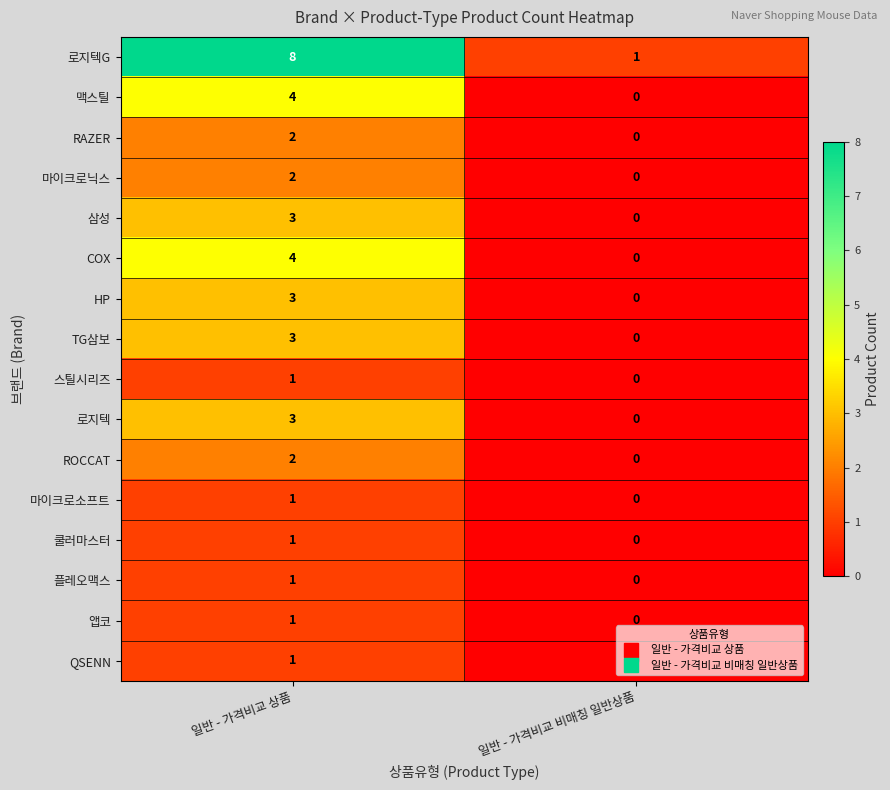

Rank the categories by HP value from lowest to highest.

일반 - 가격비교 비매칭 일반상품, 일반 - 가격비교 상품